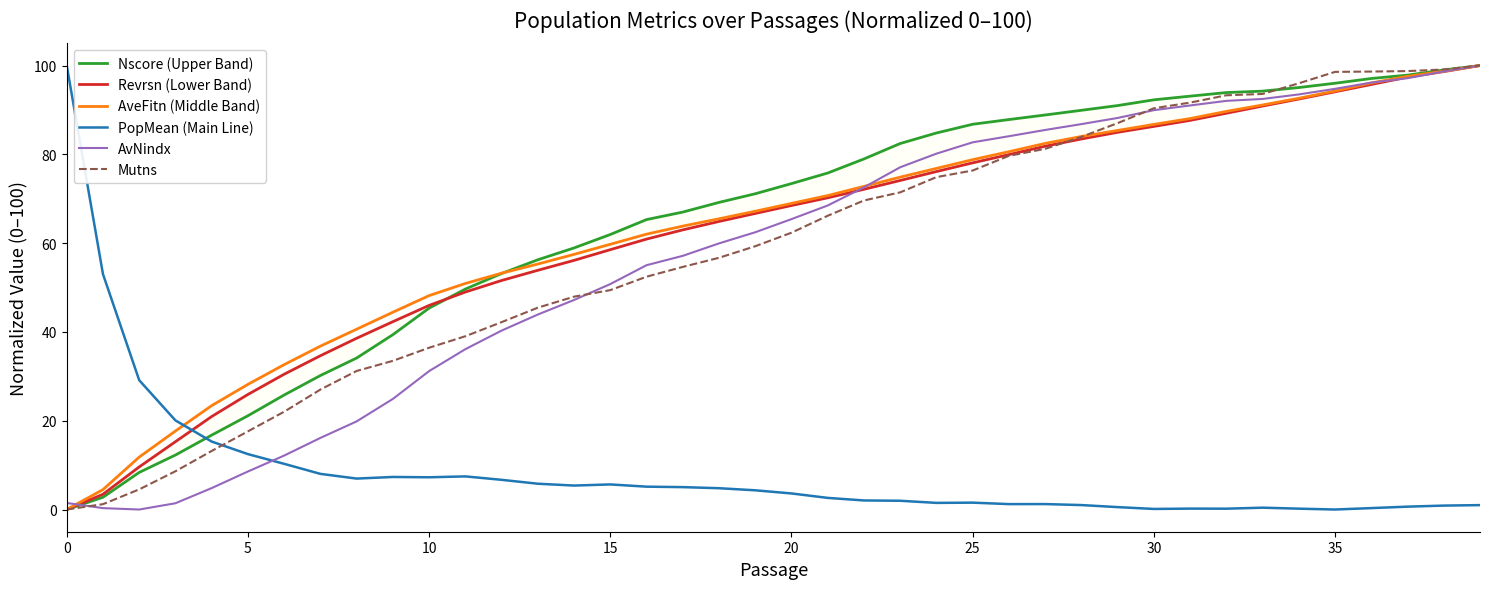

Is it true that AvNindx equals 93.5 at 34?

True